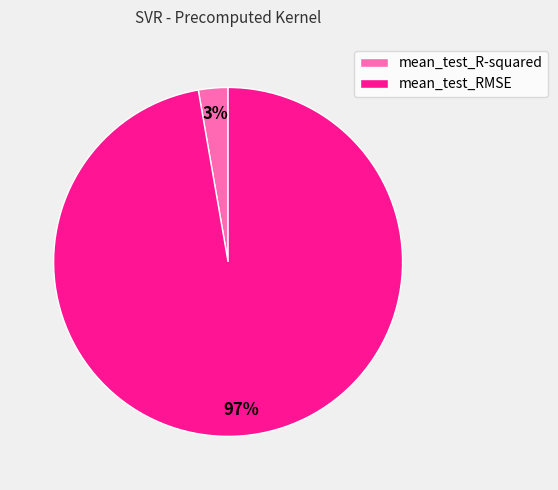

Which has a higher value, mean_test_R-squared or mean_test_RMSE?

mean_test_RMSE